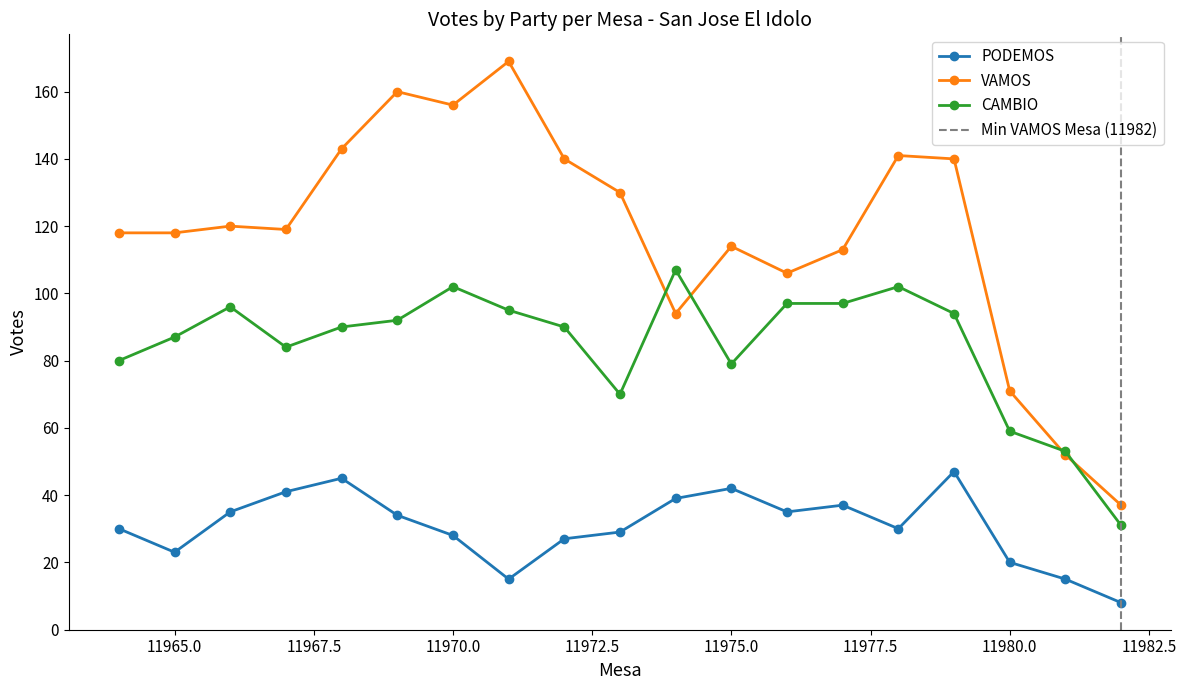

Rank the series by their average value, from highest to lowest.

VAMOS, CAMBIO, PODEMOS